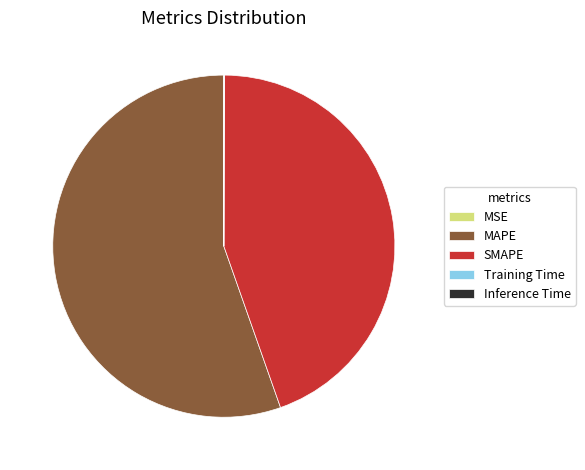

What is the largest slice in the pie chart?

MAPE